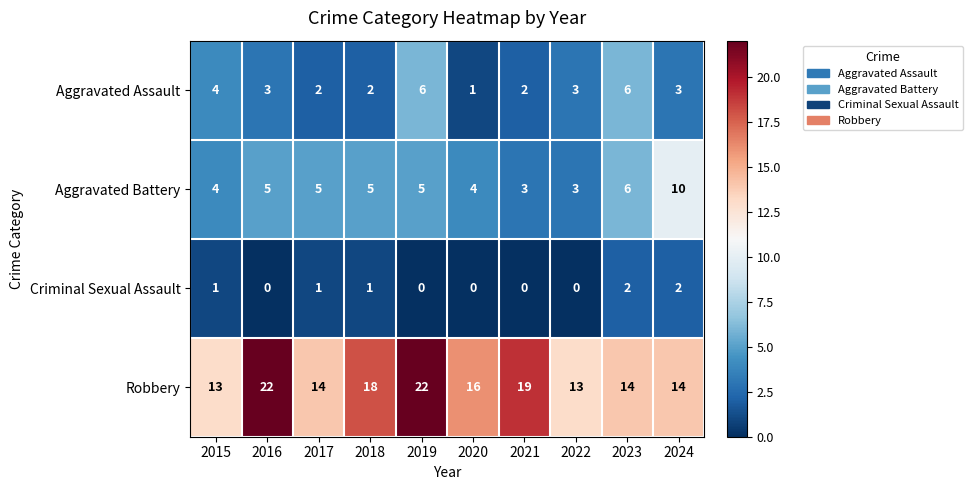

Read the Robbery value at 2022.

13